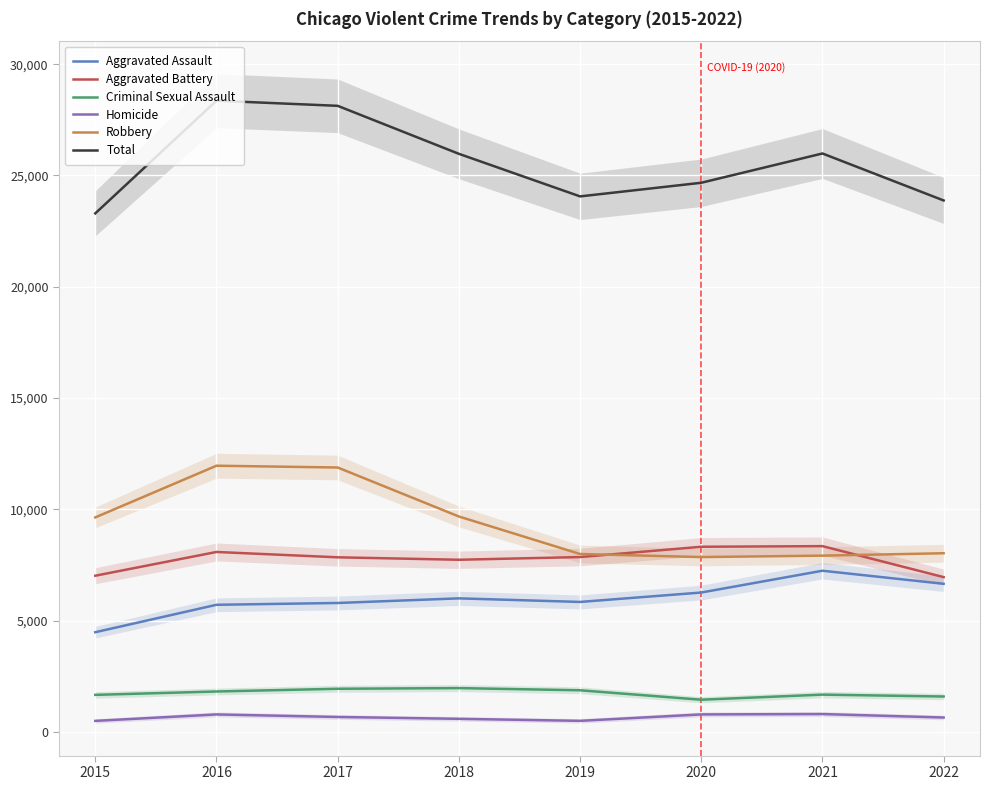

At which label does Homicide reach its peak?

2021